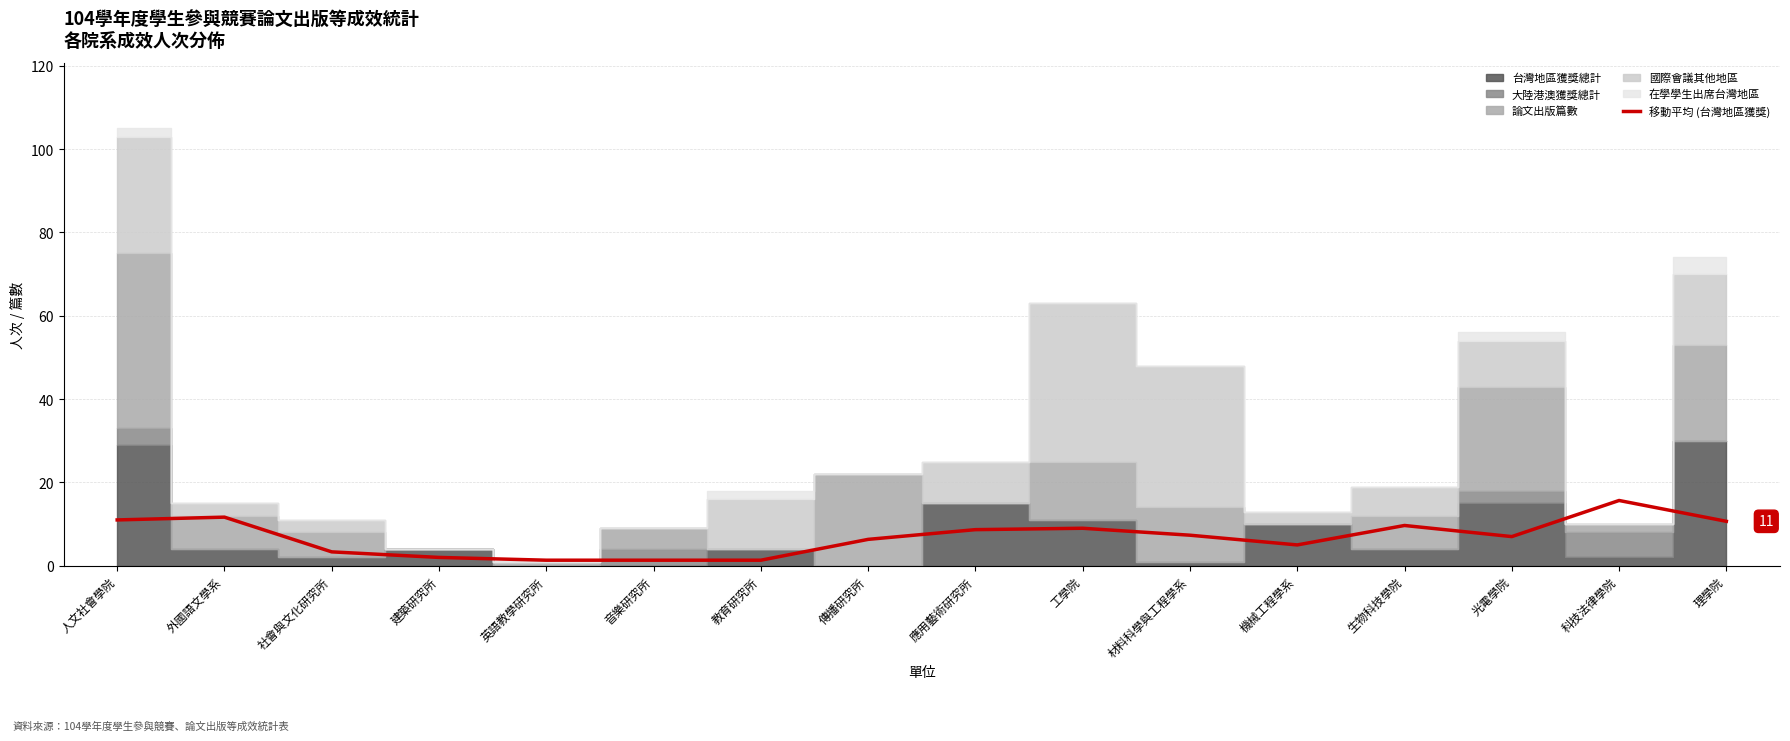

Is this an area chart (filled region under the line)?

No